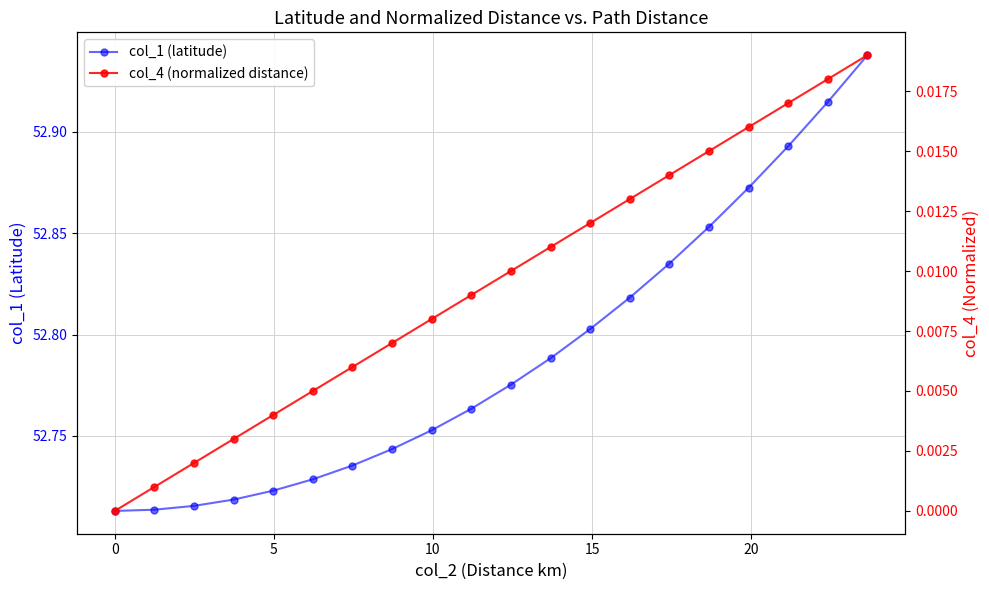

True or false: col_1 (latitude) and col_4 (normalized distance) cross at least once.

False